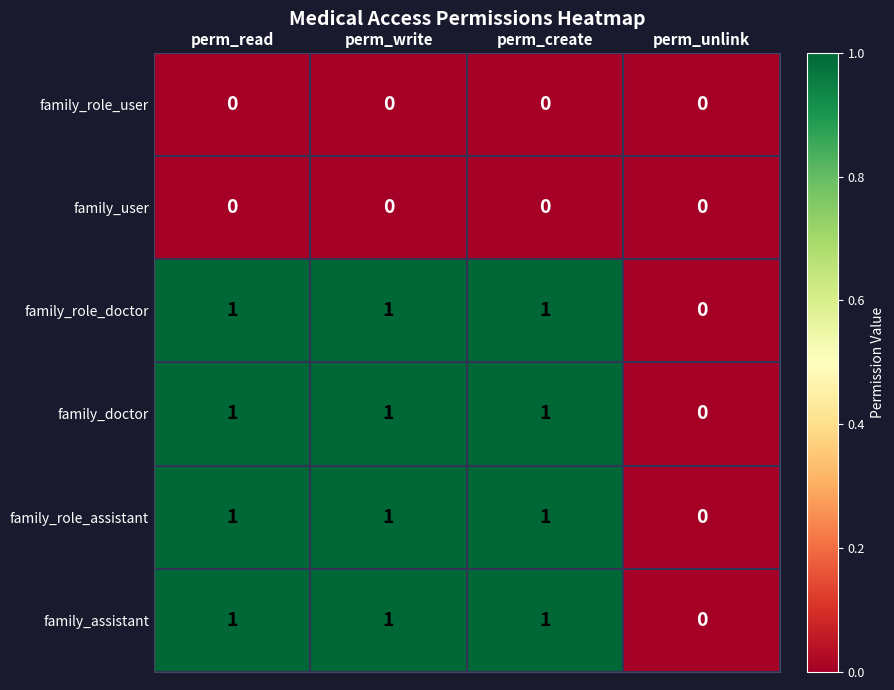

How many categories are shown in the chart?

4